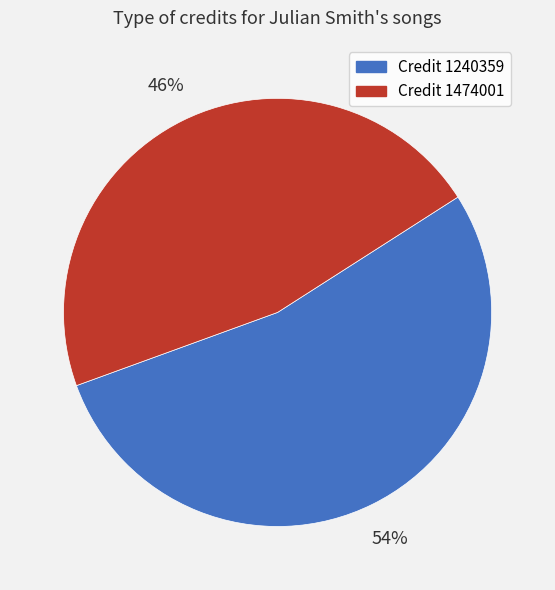

How many segments does this pie chart have?

2